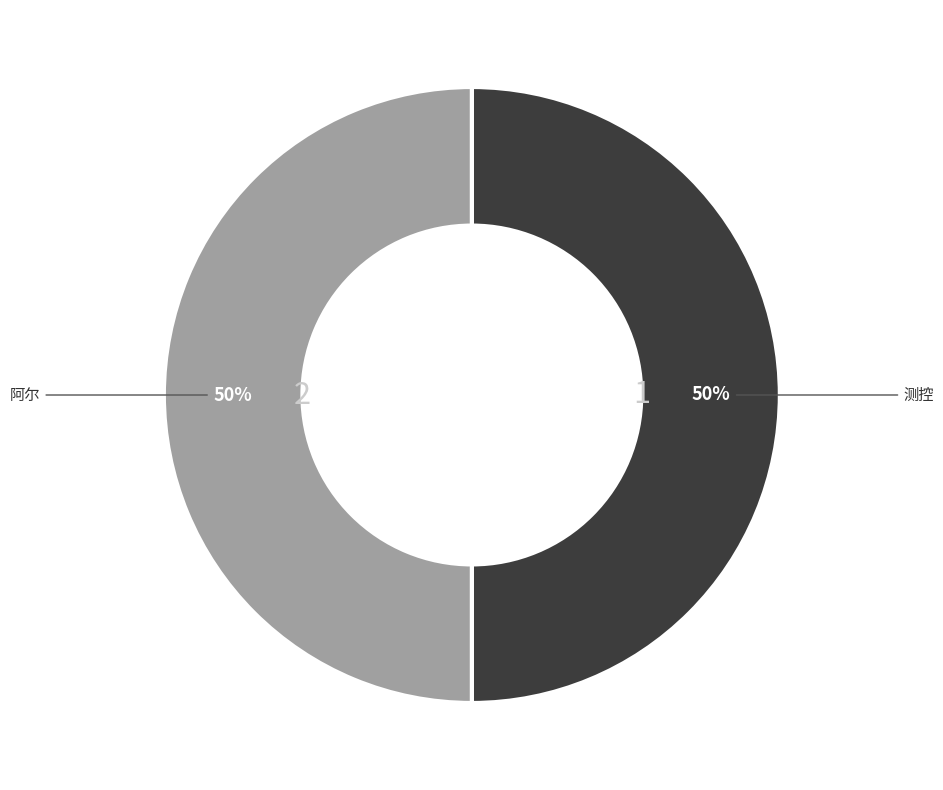

Approximately how many times larger is the value at 阿尔 compared to 测控?

1.0